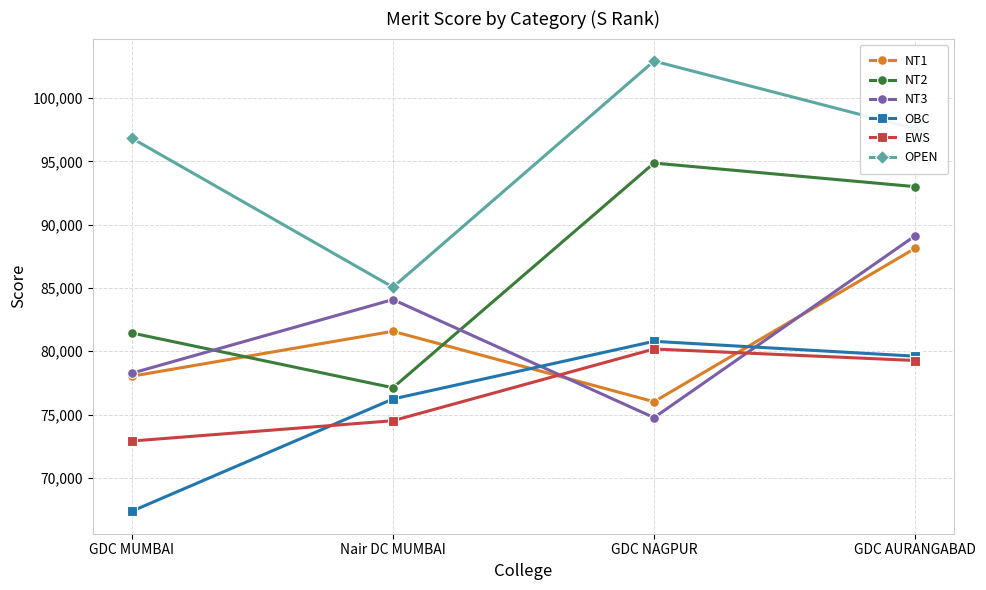

The value of NT3 at GDC NAGPUR is 97311. True or false?

False